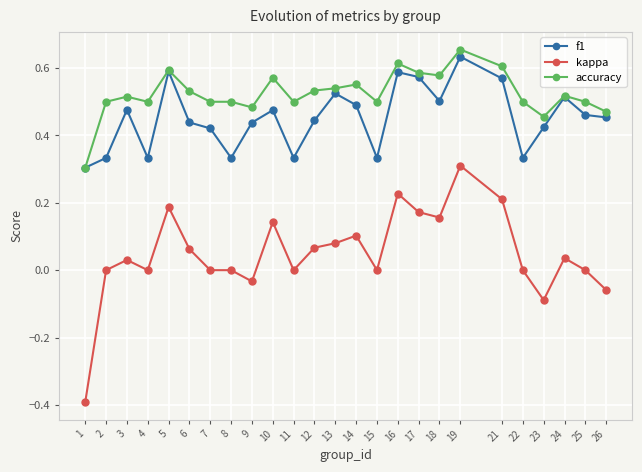

True or false: kappa and accuracy cross at least once.

False